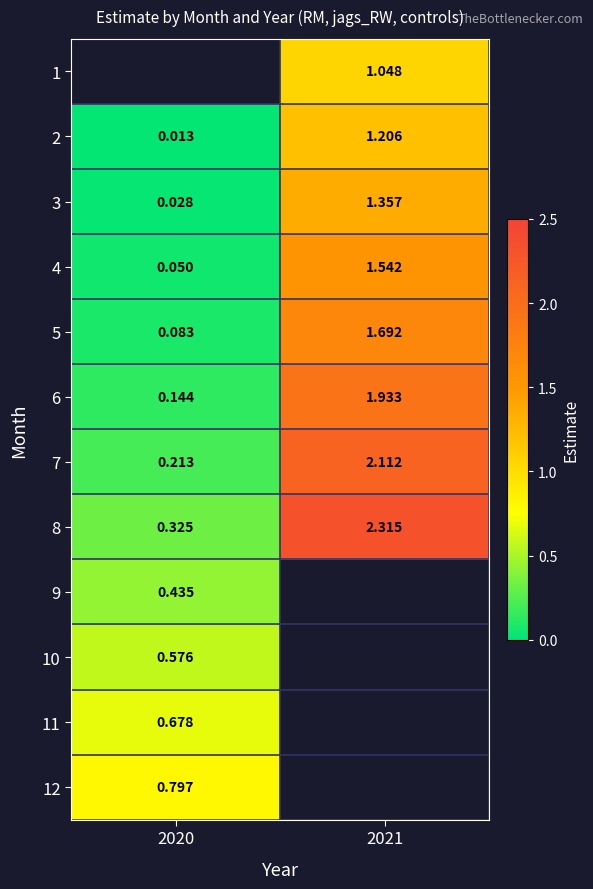

Is the value of 10 at 2020 greater than the value of 3 at 2020?

Yes